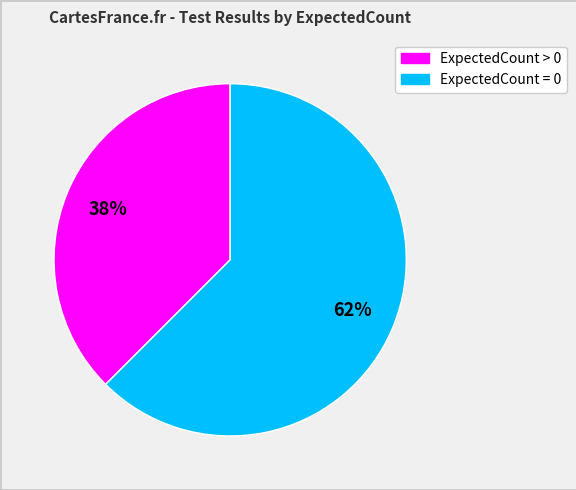

Is there a majority slice in this chart?

Yes